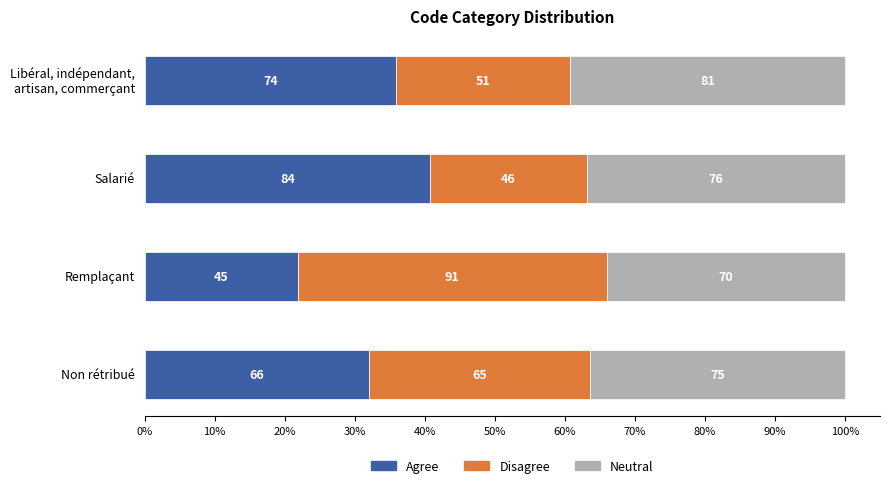

What are all the series names shown in the legend?

Agree, Disagree, Neutral